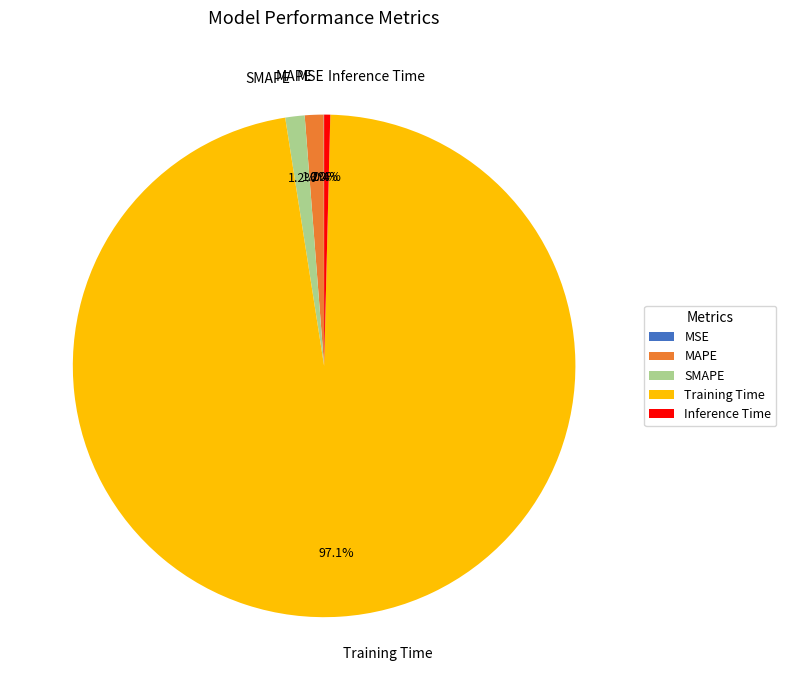

Is Inference Time the majority of the pie?

No